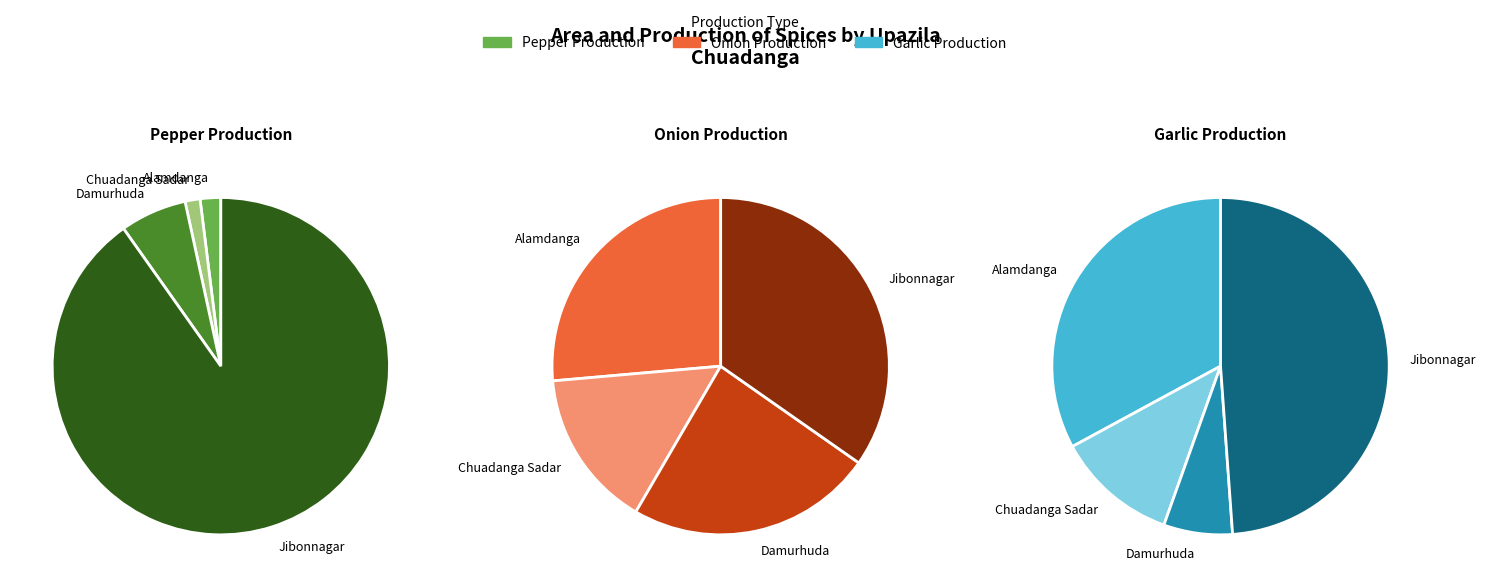

The Jibonnagar slice represents 49% of the pie. True or false?

True